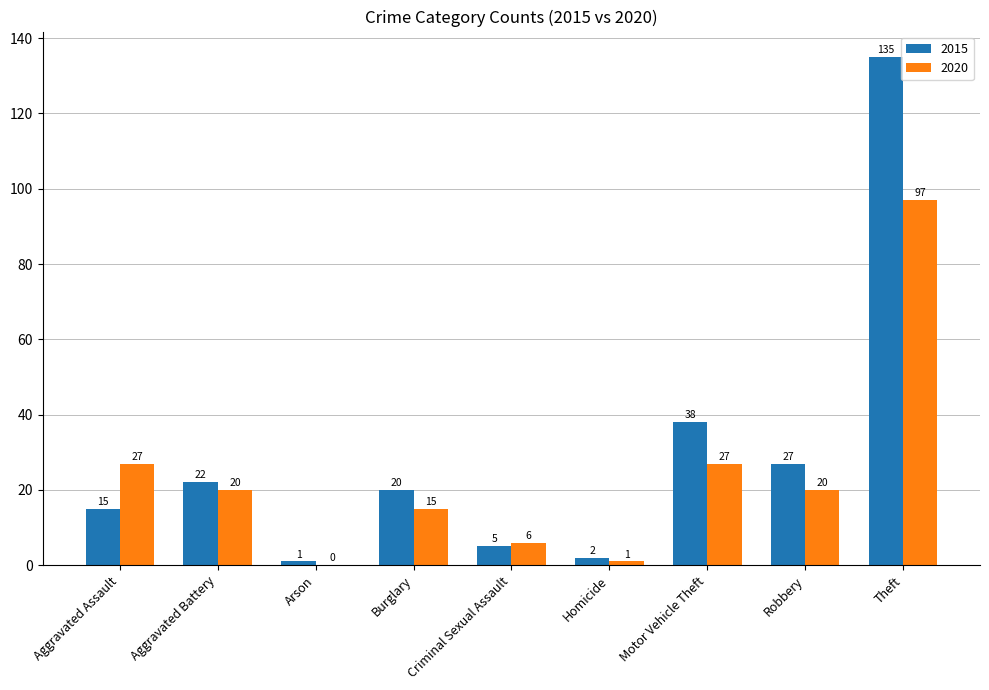

Which series has the largest total across all categories?

2015